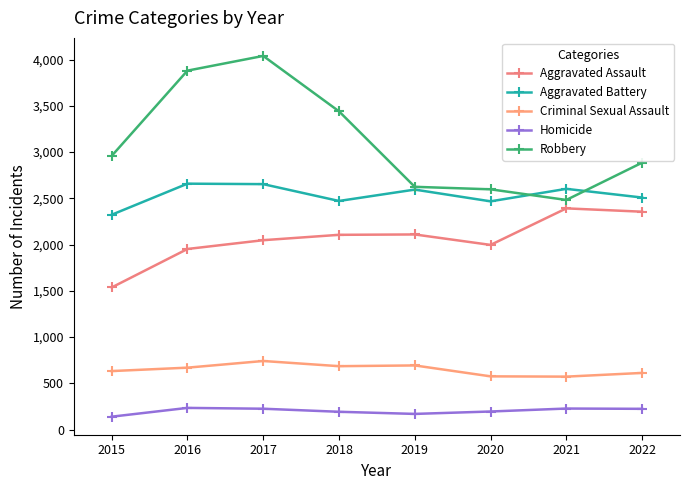

Read the Robbery value at 2019.

2625